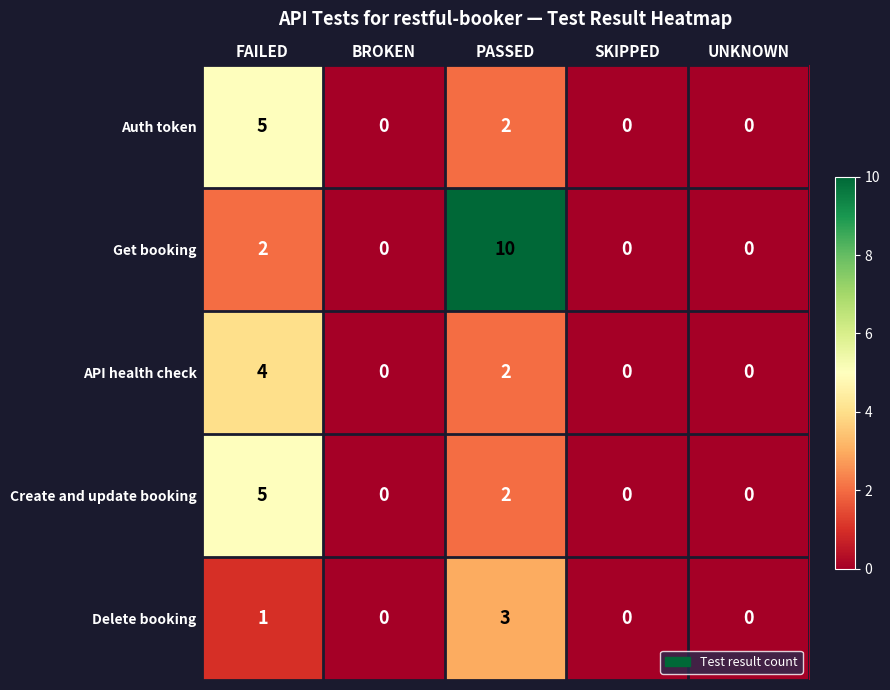

How many Create and update booking values are between 0 and 2?

4